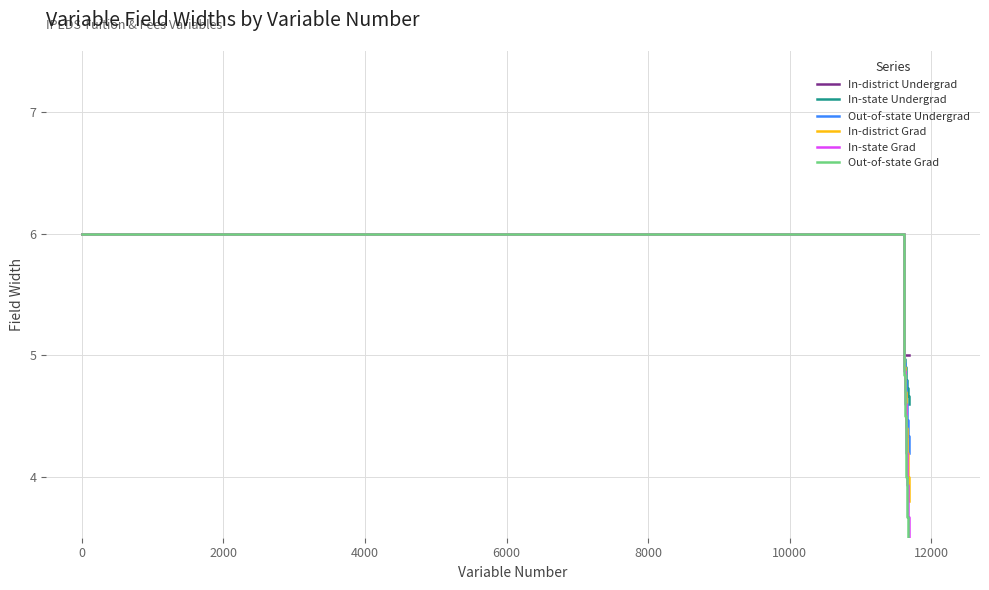

What is the value of the In-state Undergrad point at the 4th from the left?

4.9